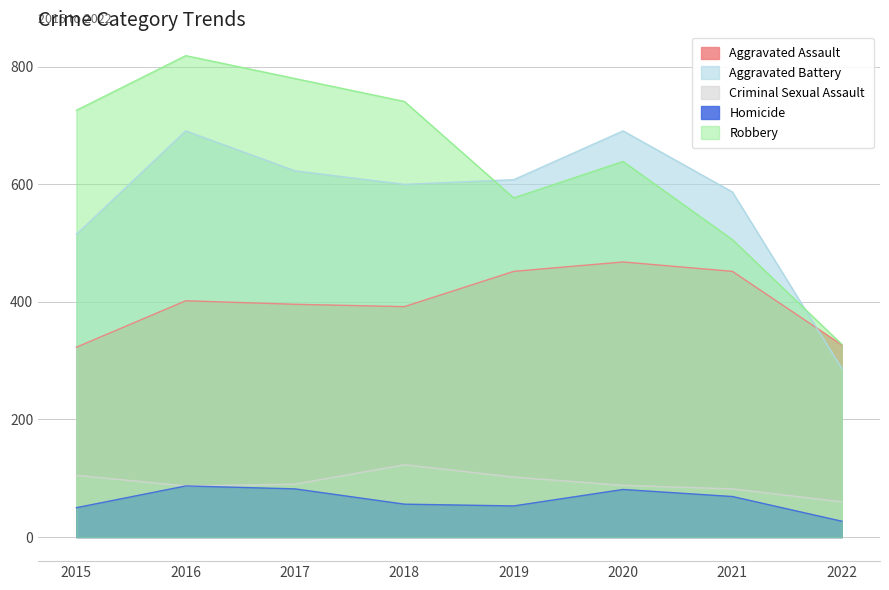

At which category is the sum across all series the highest?

2016